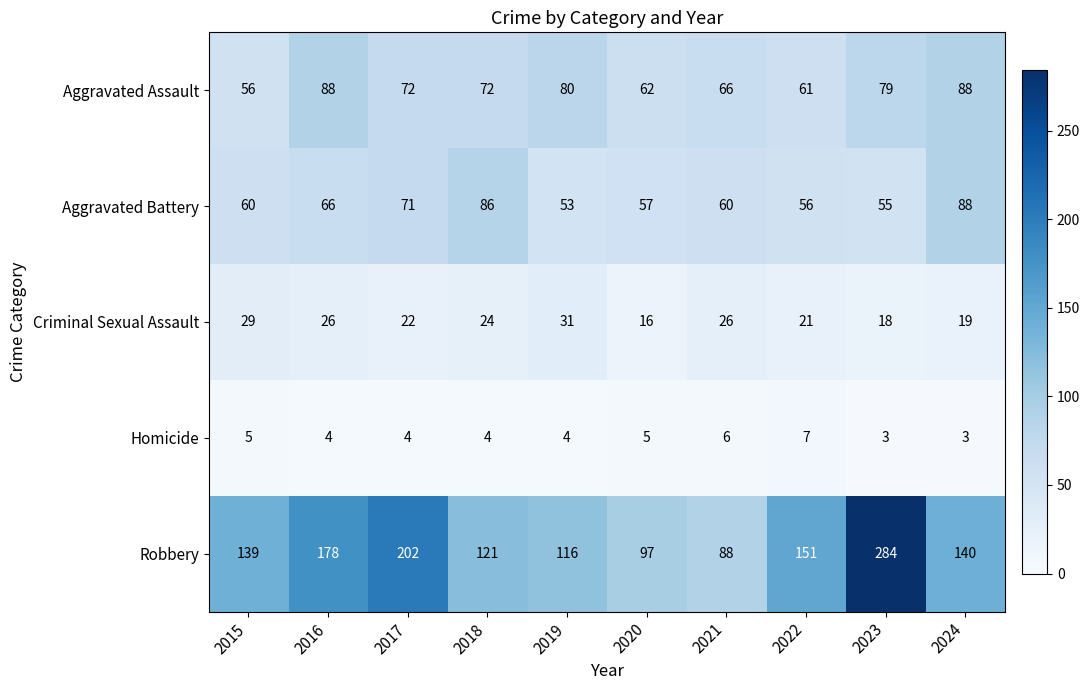

Is it true that Homicide equals 7 at 2022?

True